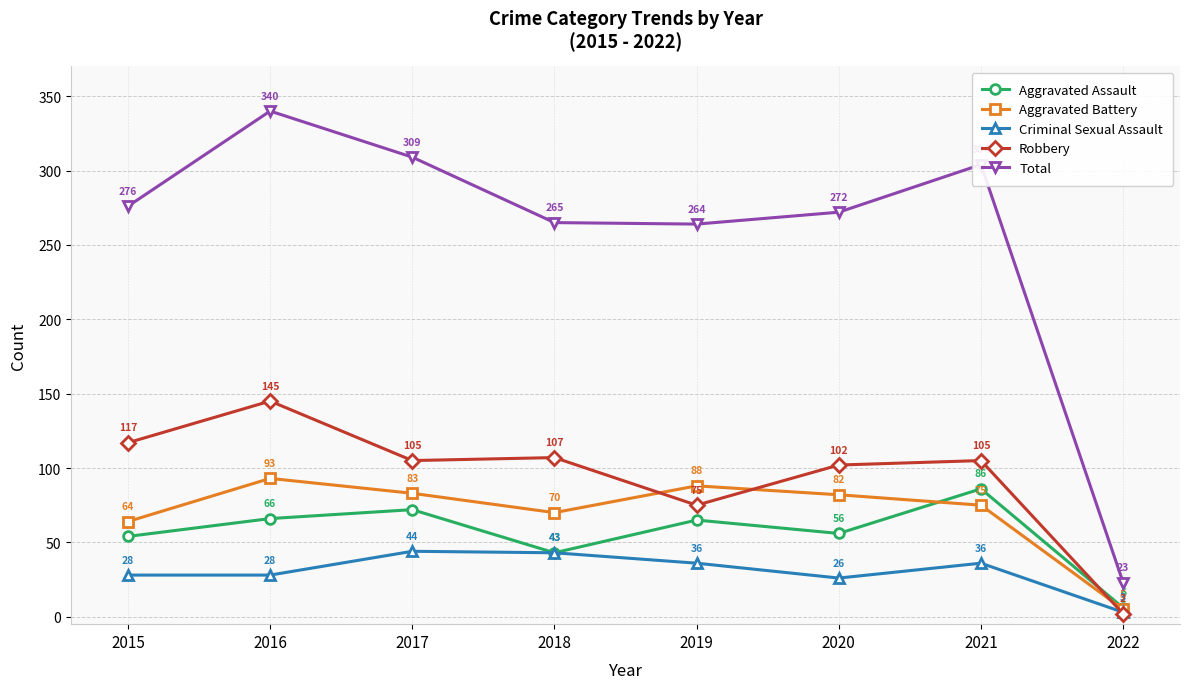

How many data points does each series have?

8